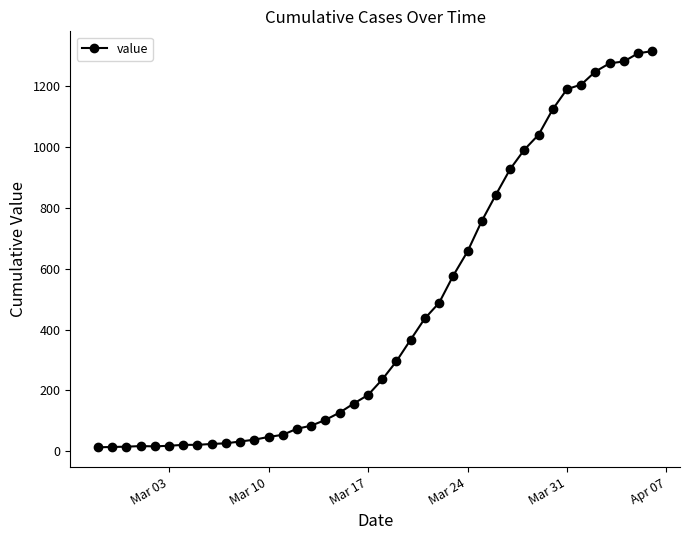

What is the greatest value displayed?

1316